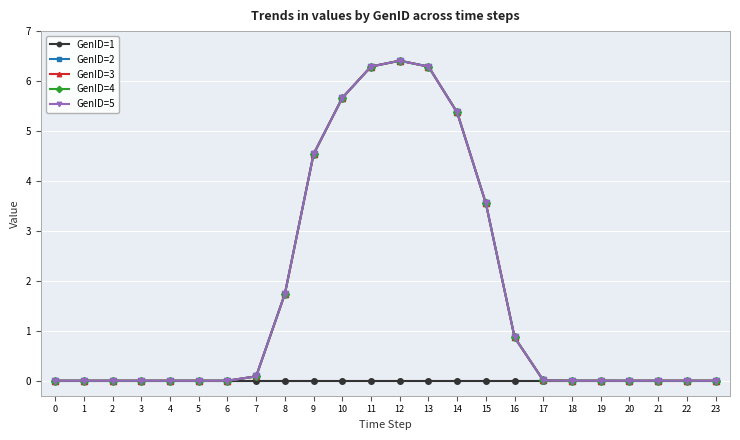

Is this an area chart (filled region under the line)?

No